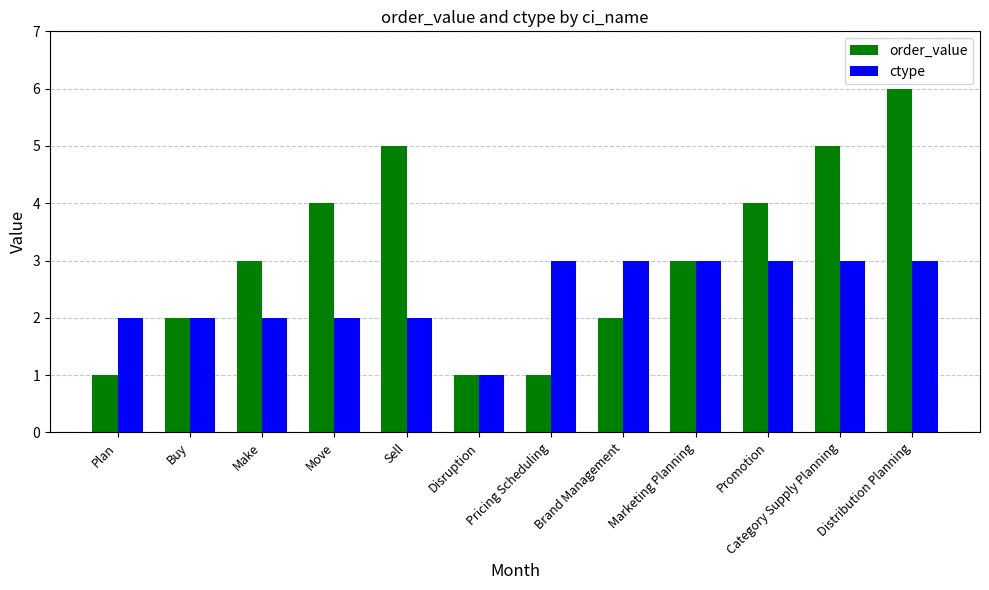

Which category has the lowest value in the ctype series?

Disruption